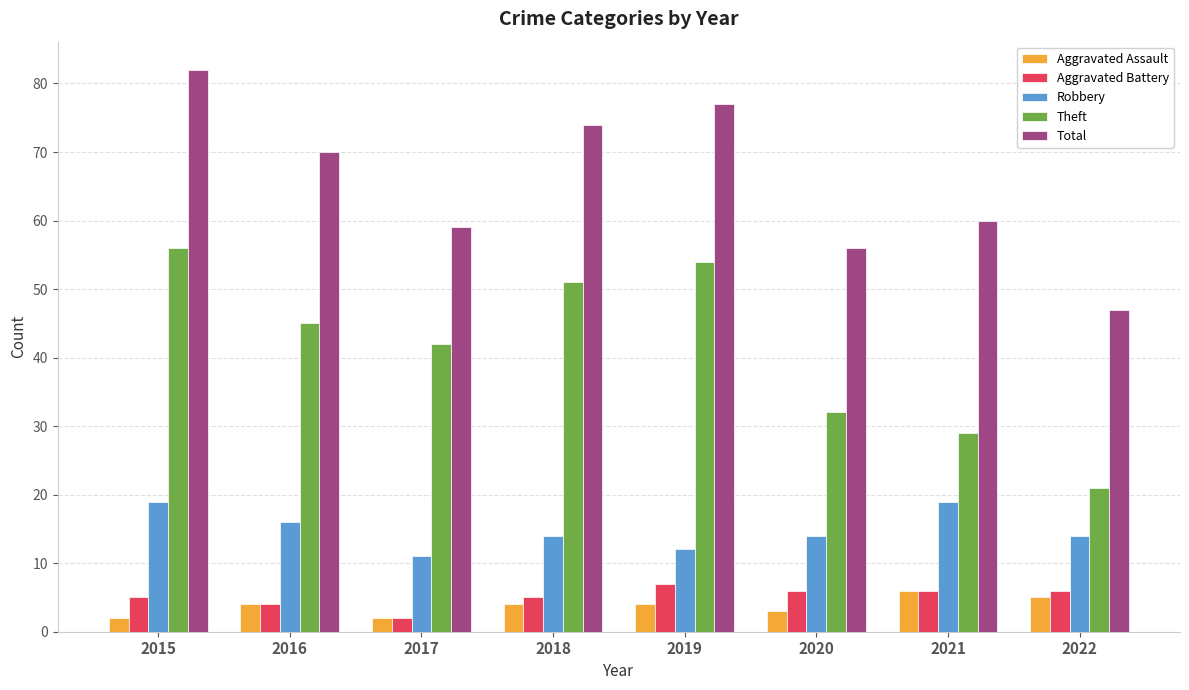

What is the maximum value for Theft?

56